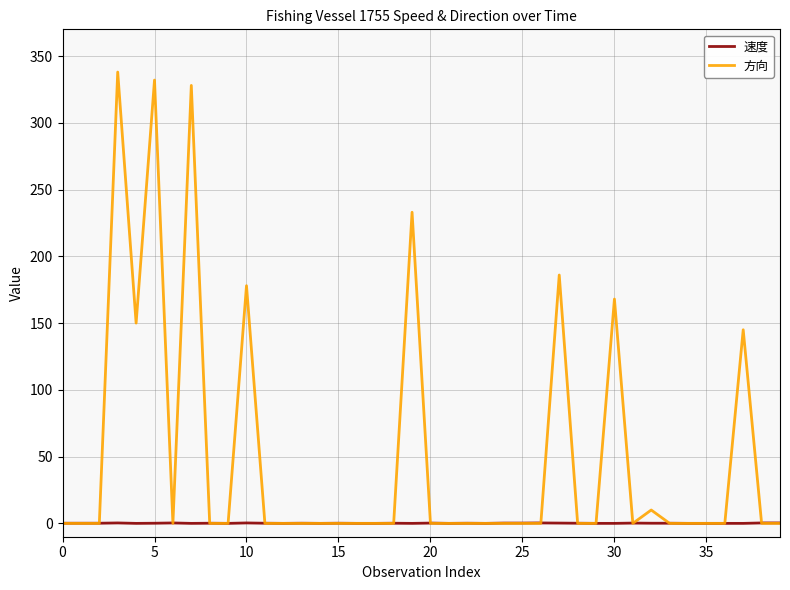

Which series has the widest spread of values?

方向